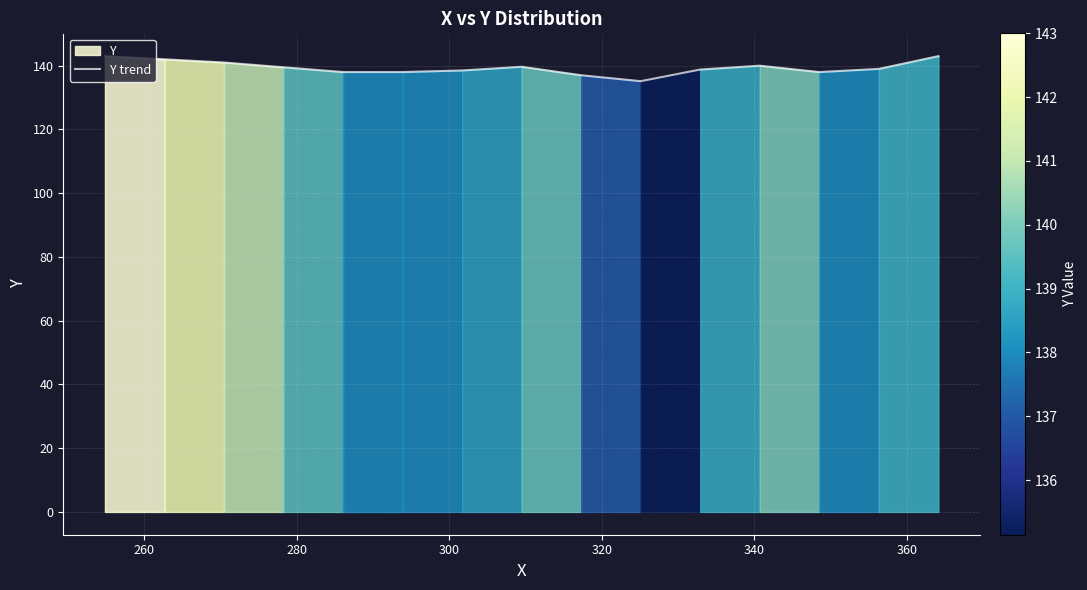

What is the minimum value for Y trend?

135.1